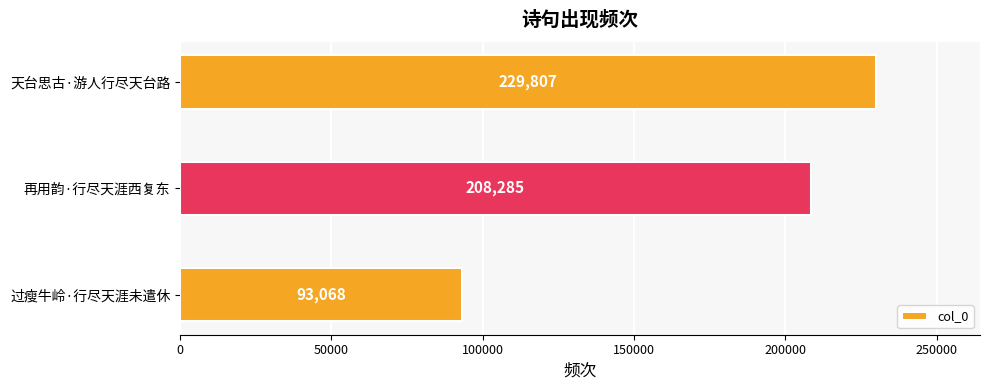

What is the average value?

177053